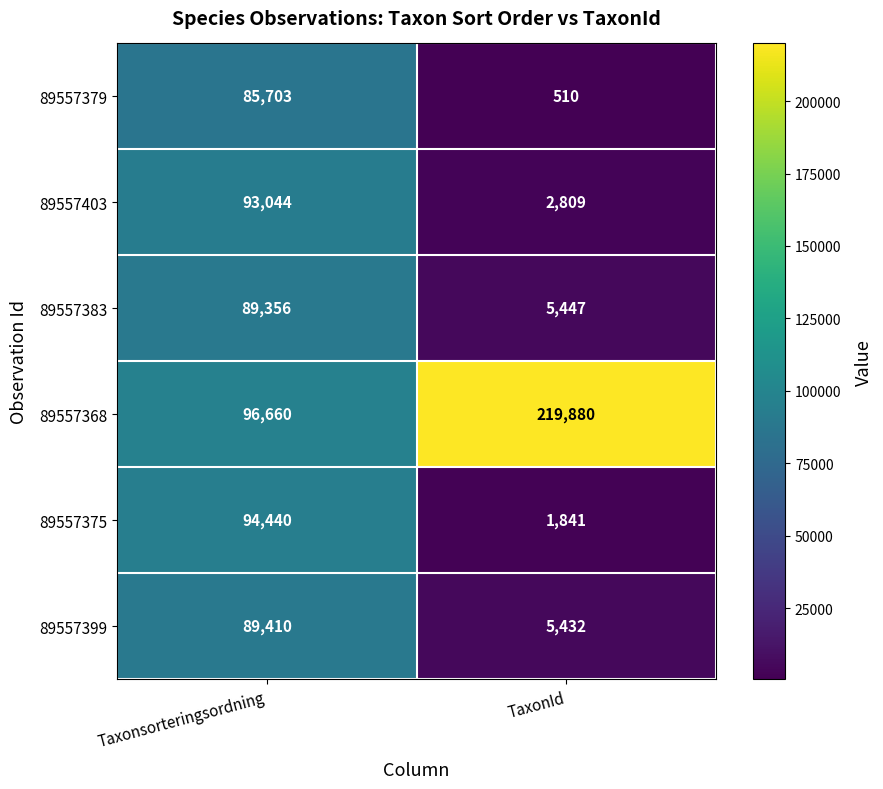

What is the total value across all series at Taxonsorteringsordning?

548613